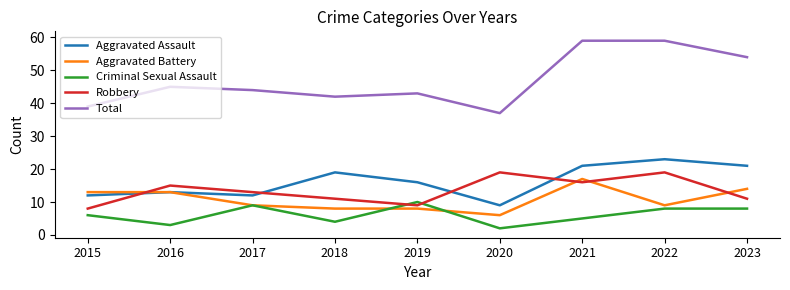

Which series has the largest total across all categories?

Total